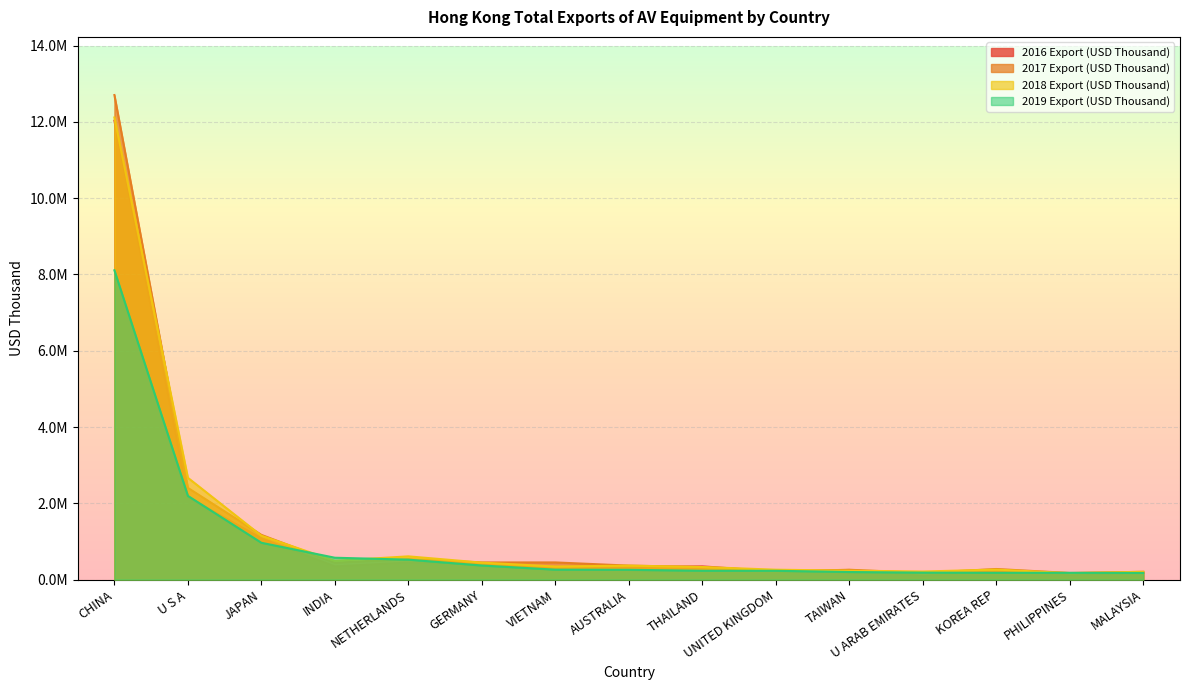

True or false: 2019 Export (USD Thousand) has a value of 79614.4 at PHILIPPINES.

False